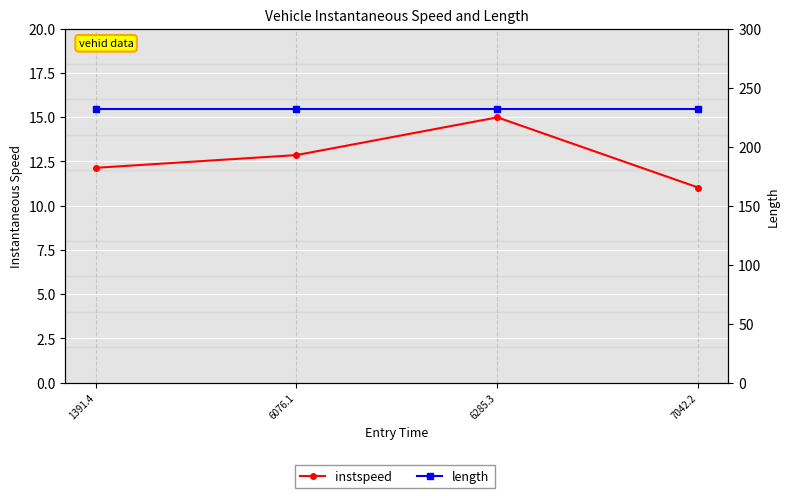

Reading right to left, what are all the values shown in this chart?

instspeed: 7042.2=11.0	6285.3=15.0	6076.1=12.9	1391.4=12.1
length: 7042.2=232.1	6285.3=232.1	6076.1=232.1	1391.4=232.1